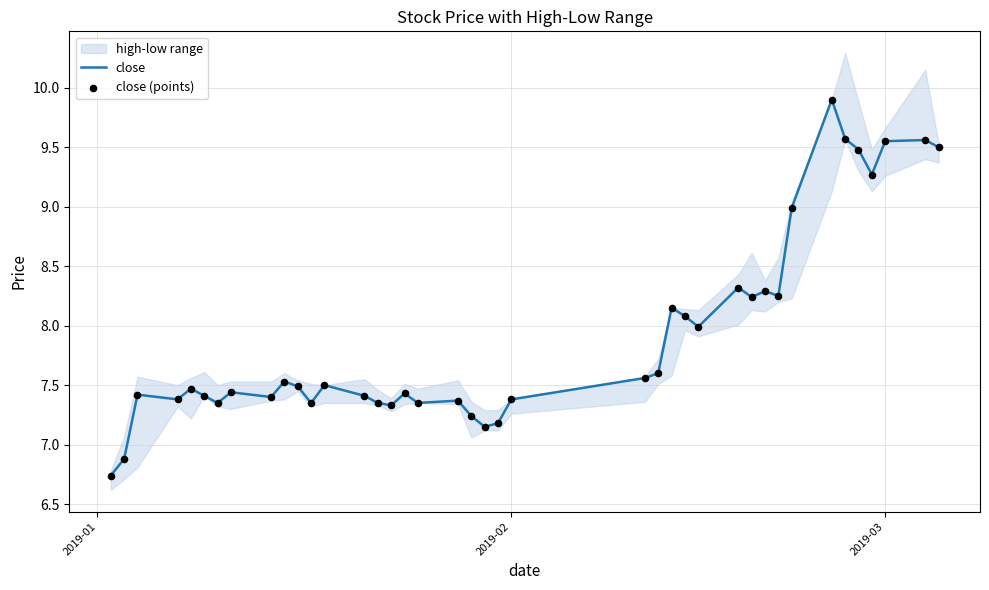

Is the value of close at 35 greater than the value of close (points) at 31?

Yes